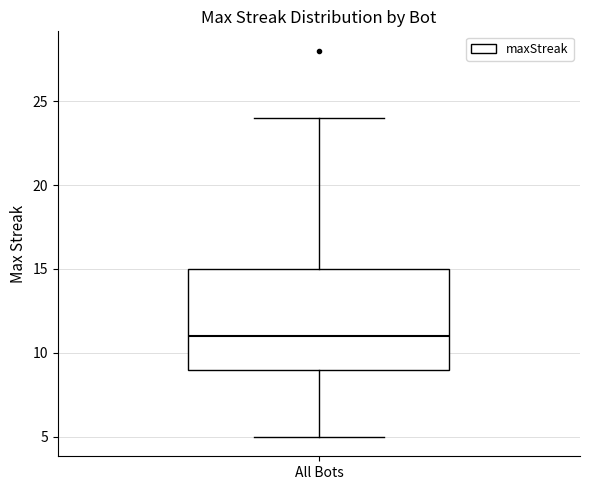

Read this box plot against the y-axis: the position of the median line, the range covered by the box, and the ends of both whiskers. The values are not printed on the chart, so give them approximately, as read against the axis.

median 11, box 9 to 15, whiskers 5 to 24